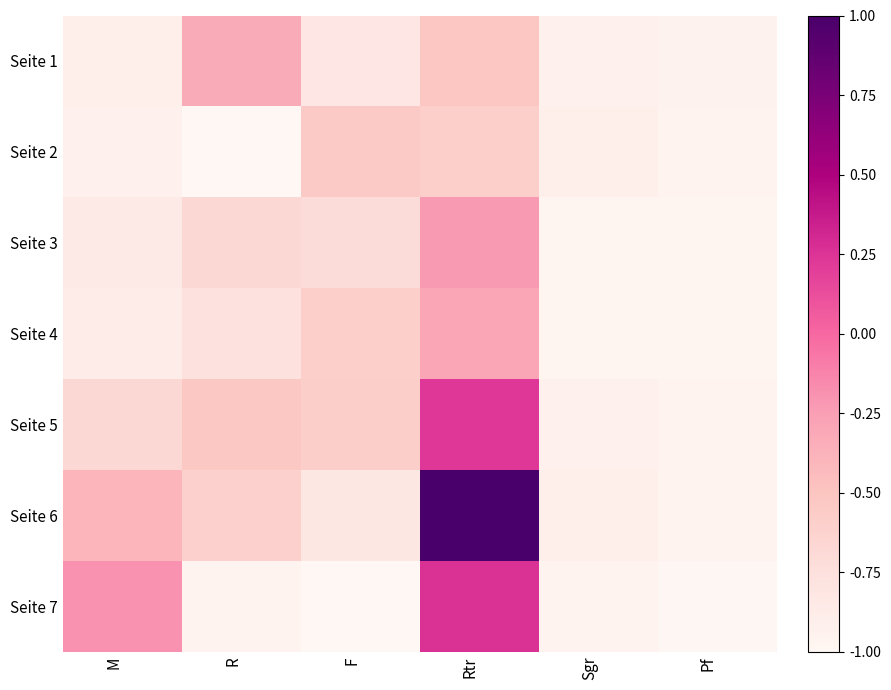

Reading left to right, extract all data points from this chart.

Seite 1: M=-0.9	R=-0.3	F=-0.8	Rtr=-0.5	Sgr=-0.9	Pf=-0.9
Seite 2: M=-0.9	R=-1.0	F=-0.5	Rtr=-0.6	Sgr=-0.9	Pf=-1.0
Seite 3: M=-0.9	R=-0.7	F=-0.7	Rtr=-0.2	Sgr=-1.0	Pf=-1.0
Seite 4: M=-0.9	R=-0.8	F=-0.6	Rtr=-0.3	Sgr=-1.0	Pf=-1.0
Seite 5: M=-0.7	R=-0.5	F=-0.6	Rtr=0.2	Sgr=-0.9	Pf=-1.0
Seite 6: M=-0.4	R=-0.6	F=-0.8	Rtr=1.0	Sgr=-0.9	Pf=-1.0
Seite 7: M=-0.2	R=-1.0	F=-1.0	Rtr=0.3	Sgr=-1.0	Pf=-1.0